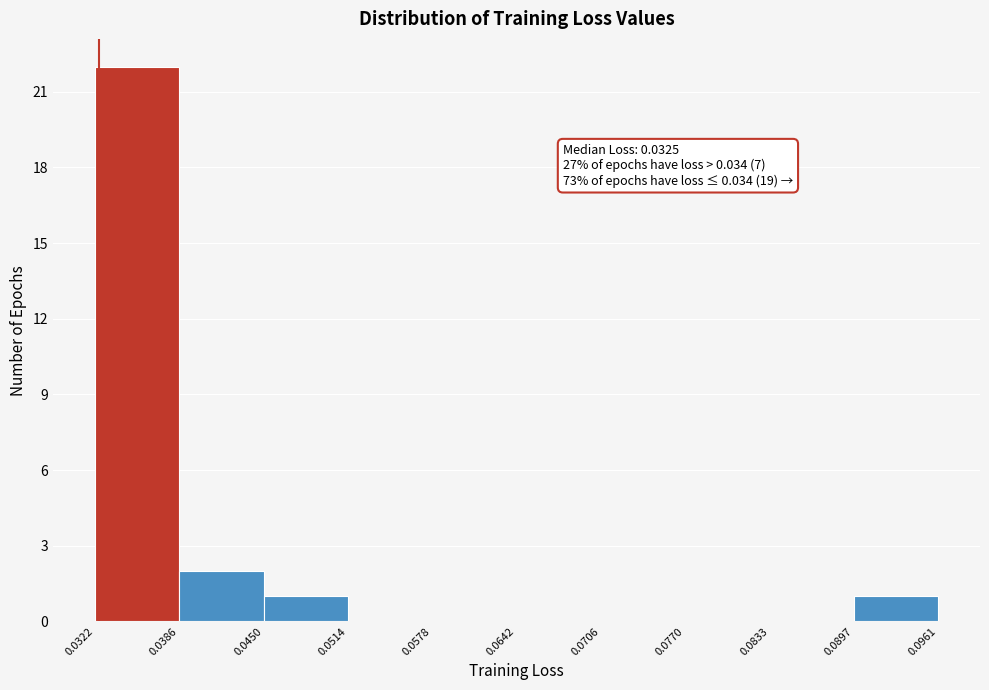

Over which range of the x-axis is the bar tallest?

0.0322 to 0.0386